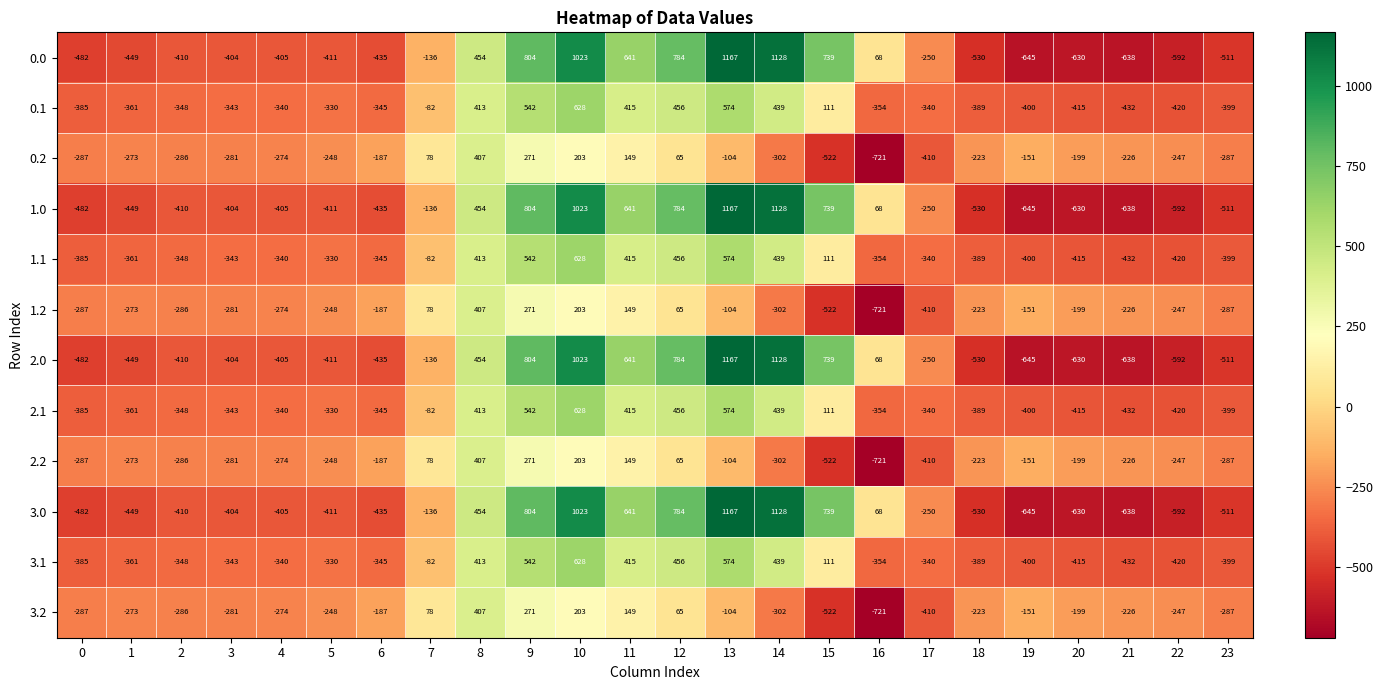

At which label does 3.2 first exceed -226?

6